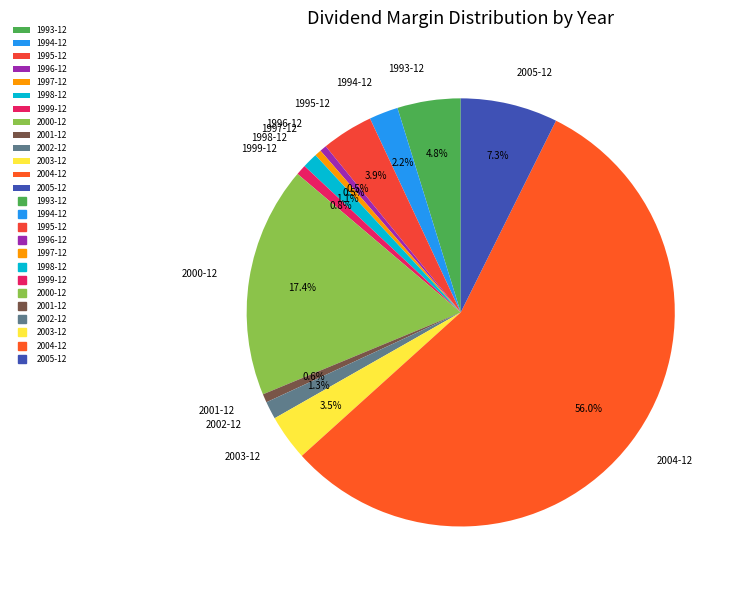

Does 1998-12 account for over 50% of the chart?

No